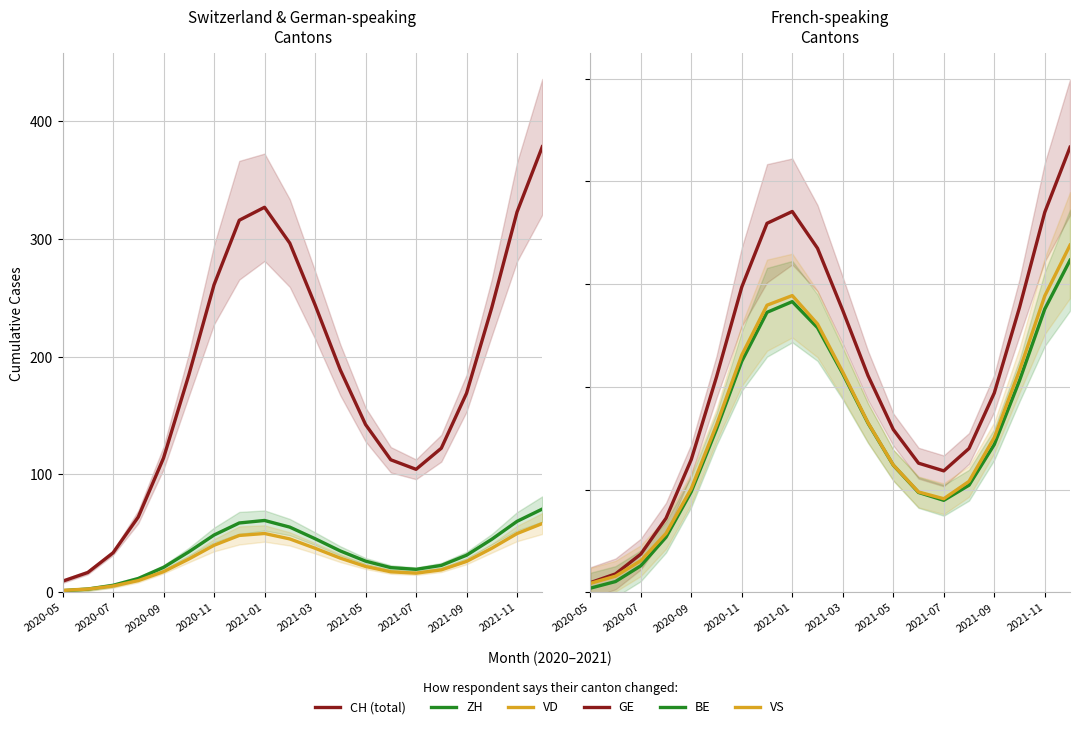

Is the value of CH (total) at 17 greater than the value of VD at 15?

Yes